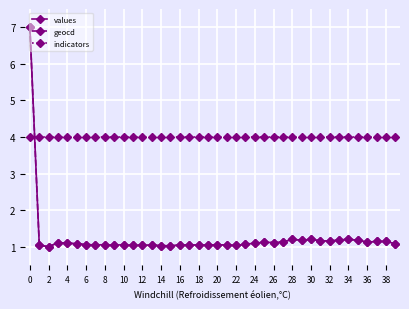

How many series are shown in this chart?

3